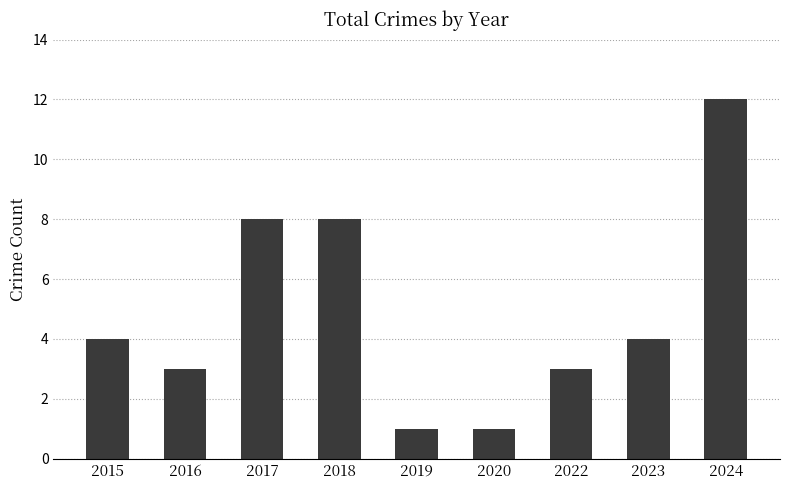

Are the bars horizontal?

No